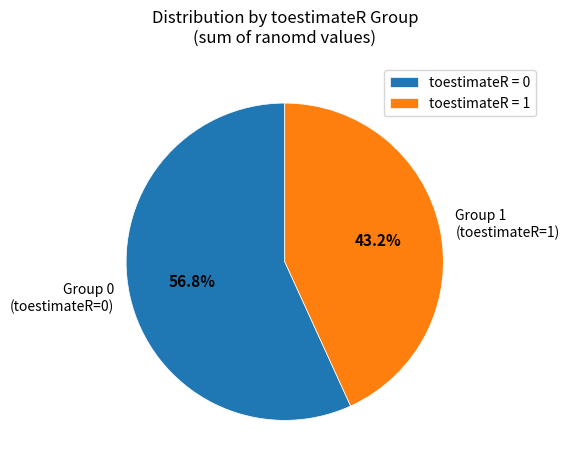

Which category has the biggest portion of the pie?

toestimateR = 0